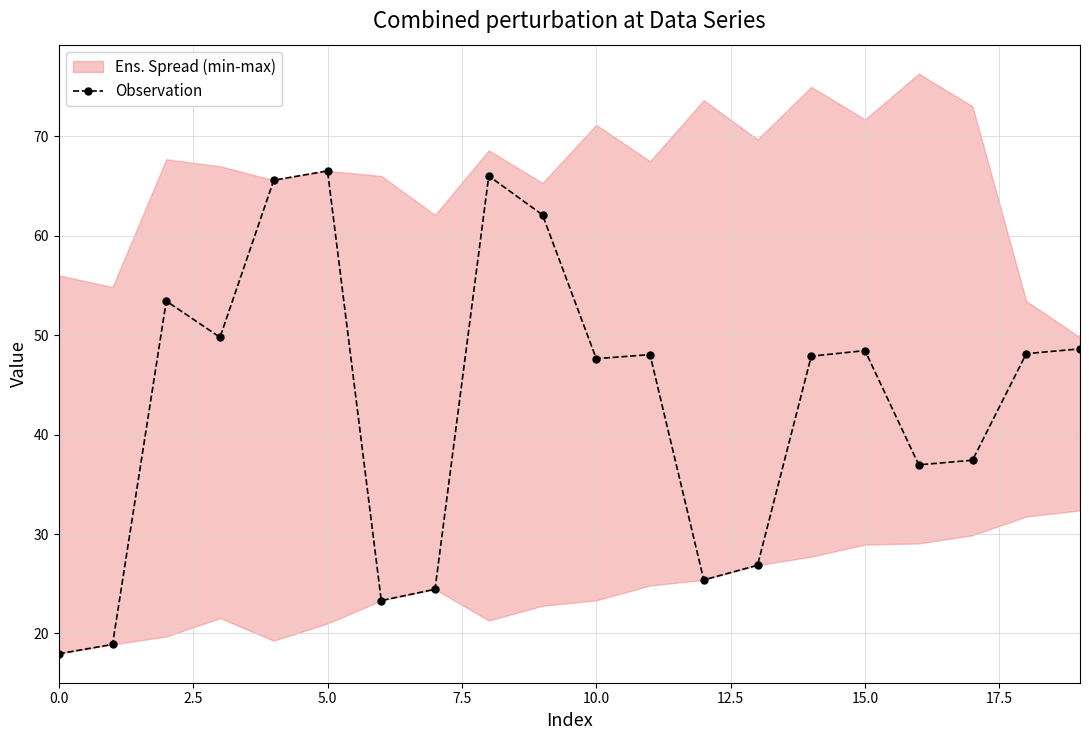

What is the smallest value displayed?

18.0